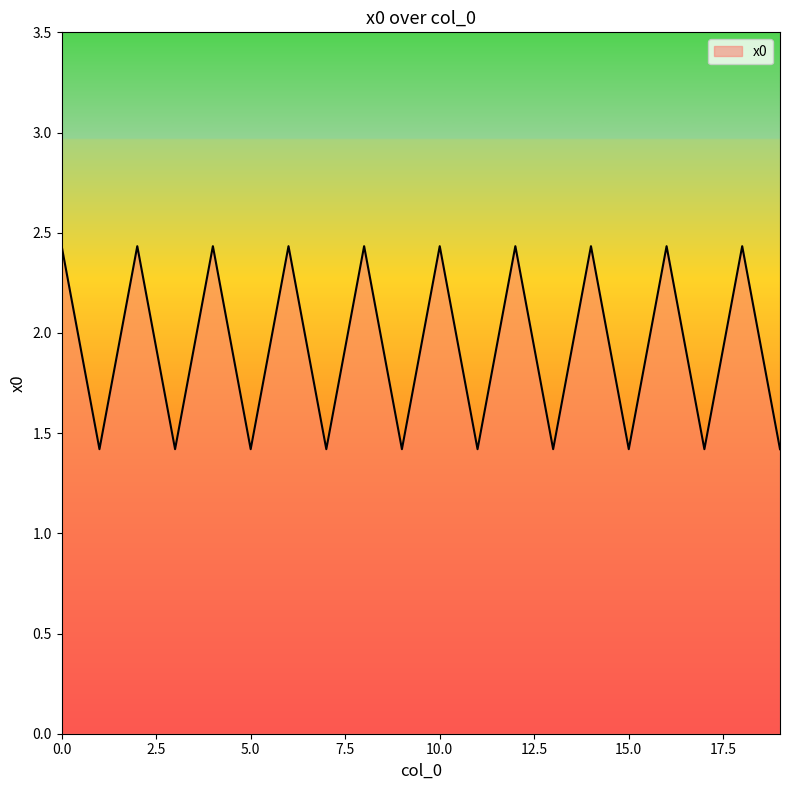

What is the greatest value displayed?

2.4